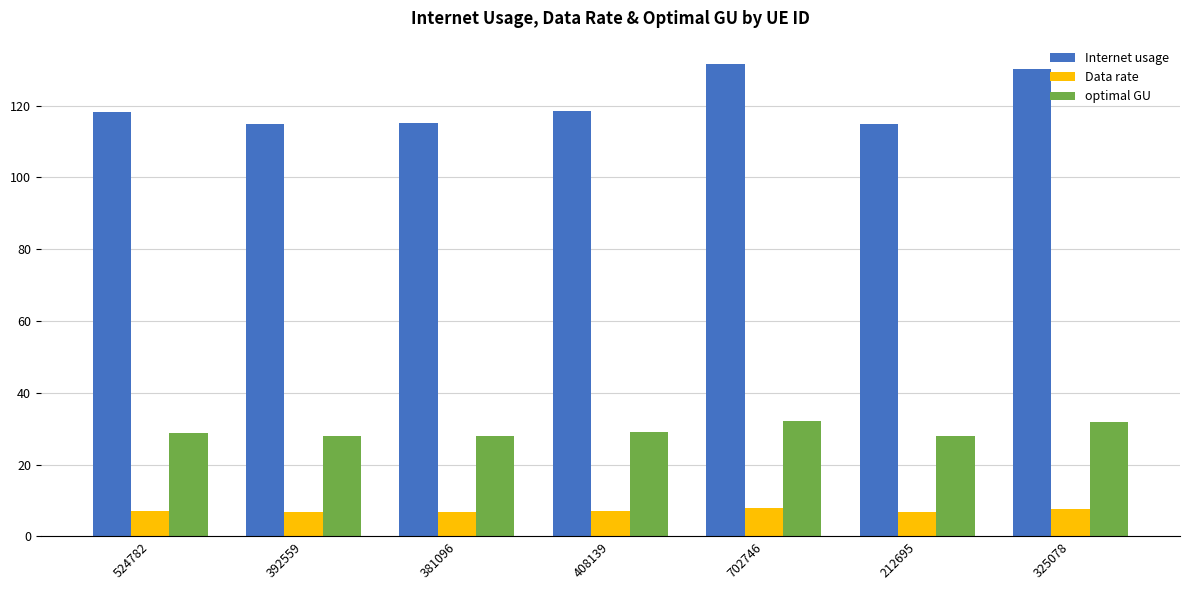

Which series has the largest total across all categories?

Internet usage